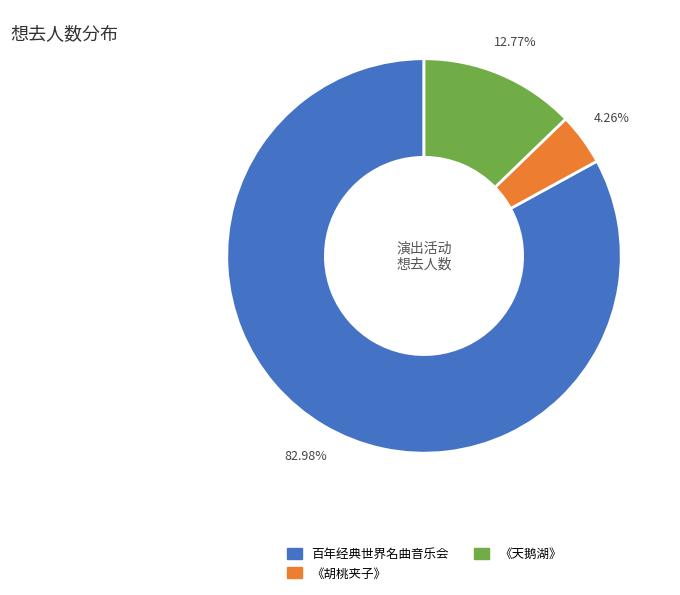

Is there any slice that represents more than half of the pie?

Yes